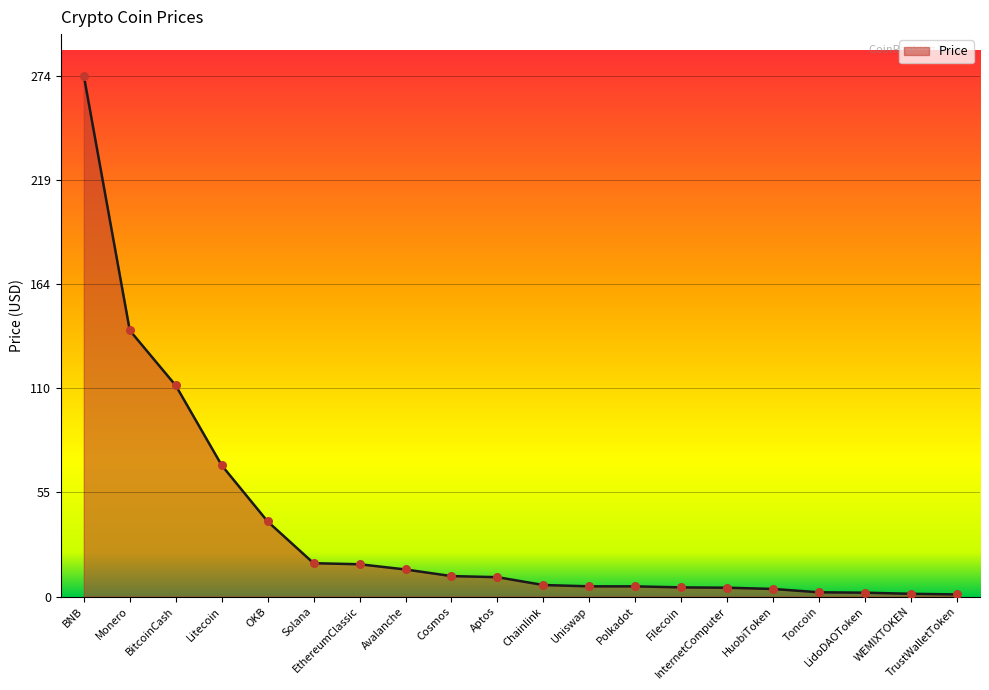

Which has a higher value, Avalanche or Chainlink?

Avalanche